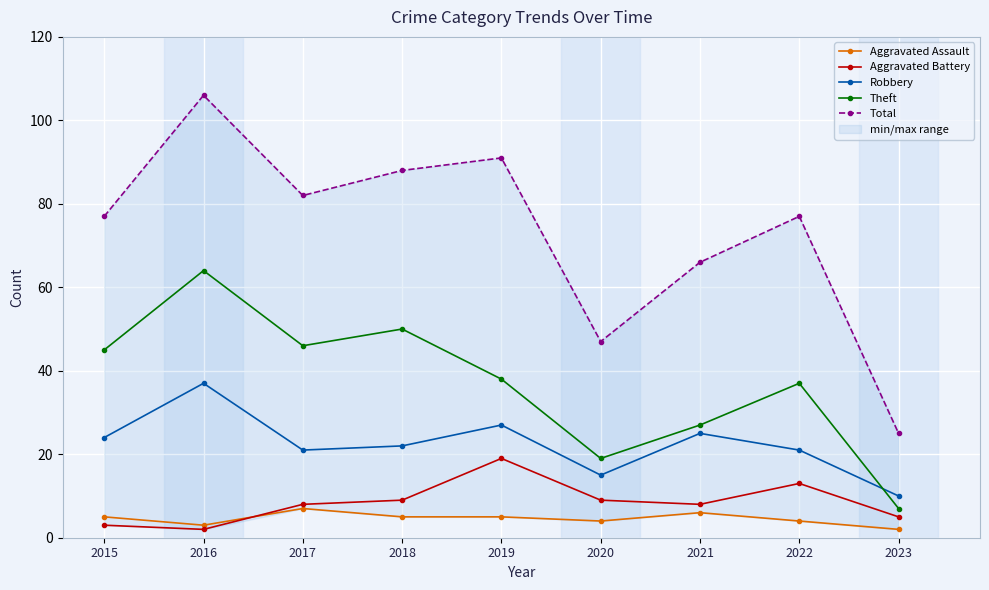

List the labels in order of Total value, largest first.

2016, 2019, 2018, 2017, 2015, 2022, 2021, 2020, 2023